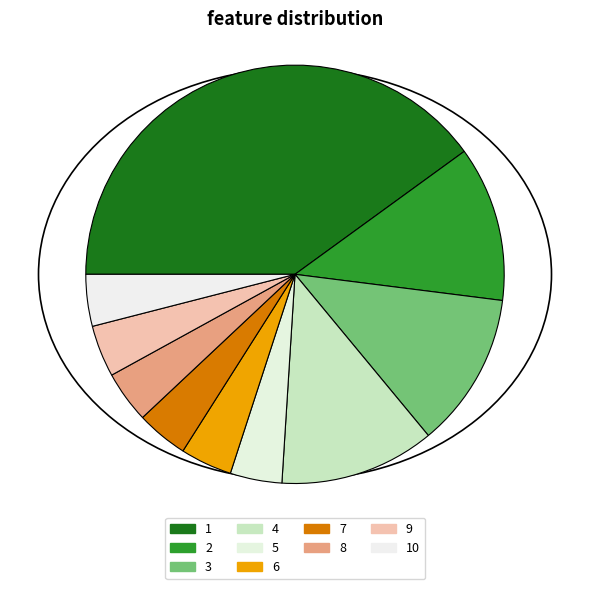

What is the ratio of the value at 2 to the value at 1?

0.3